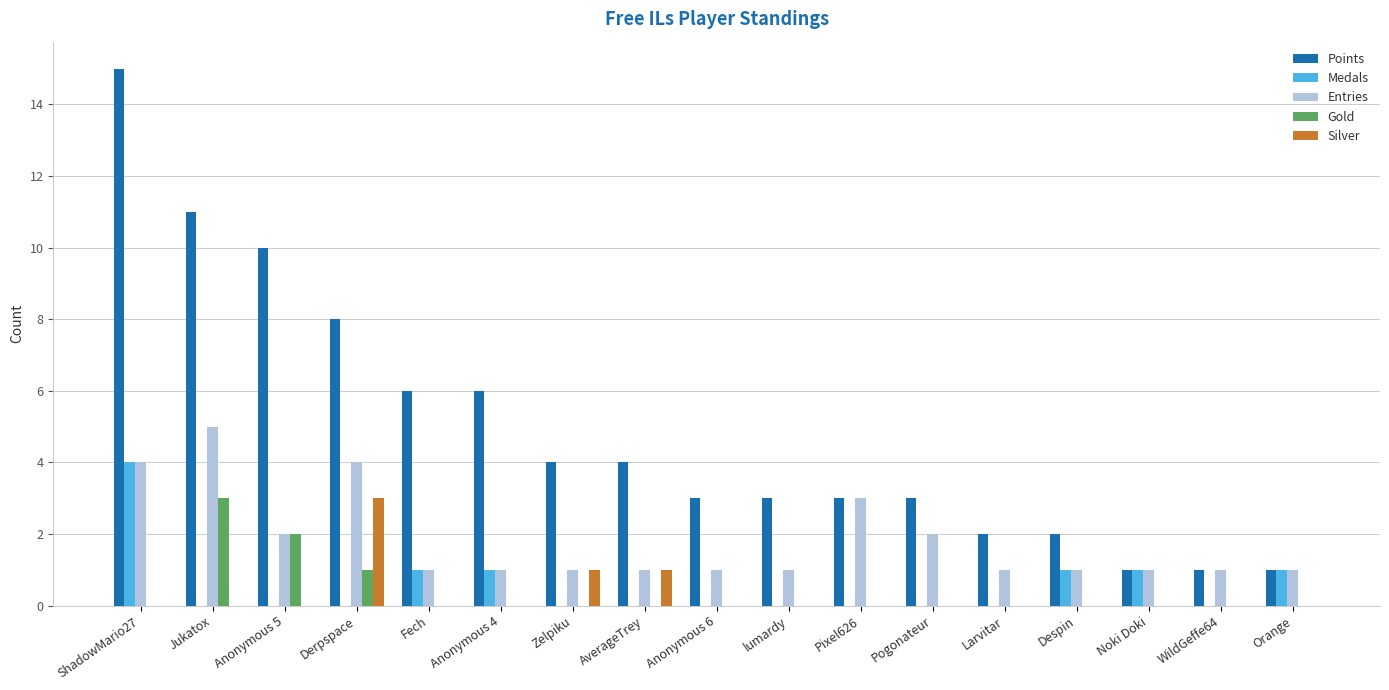

Does the chart contain stacked bars?

No